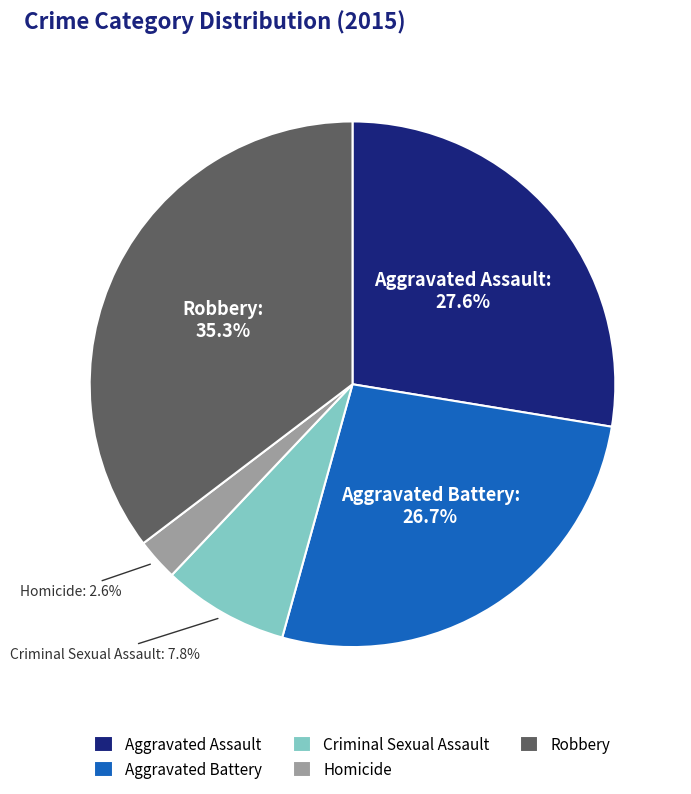

The Aggravated Battery slice represents 27% of the pie. True or false?

True